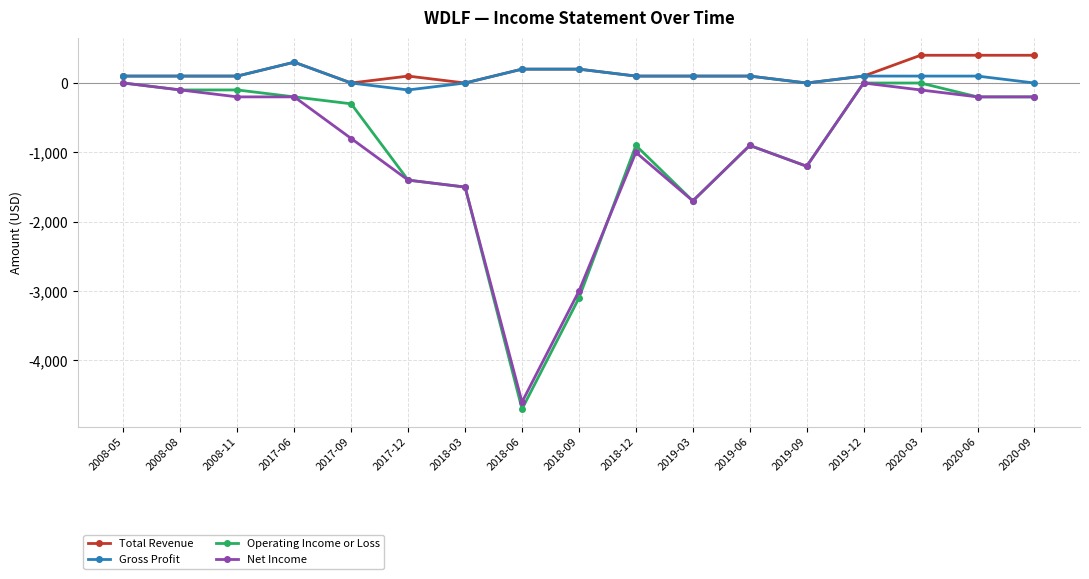

Which series has the largest total across all categories?

Total Revenue